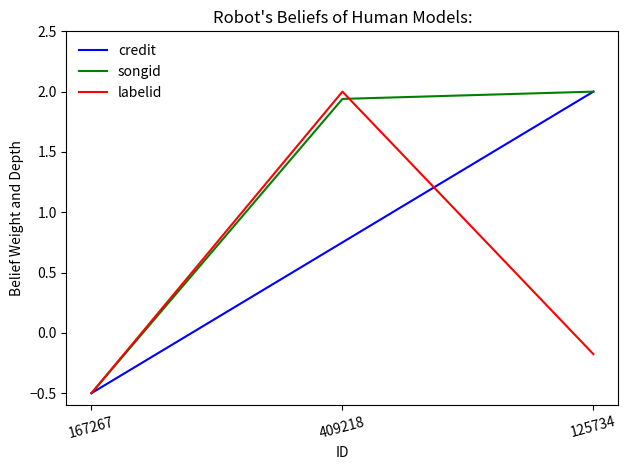

What is the total value across all series at 125734?

3.8